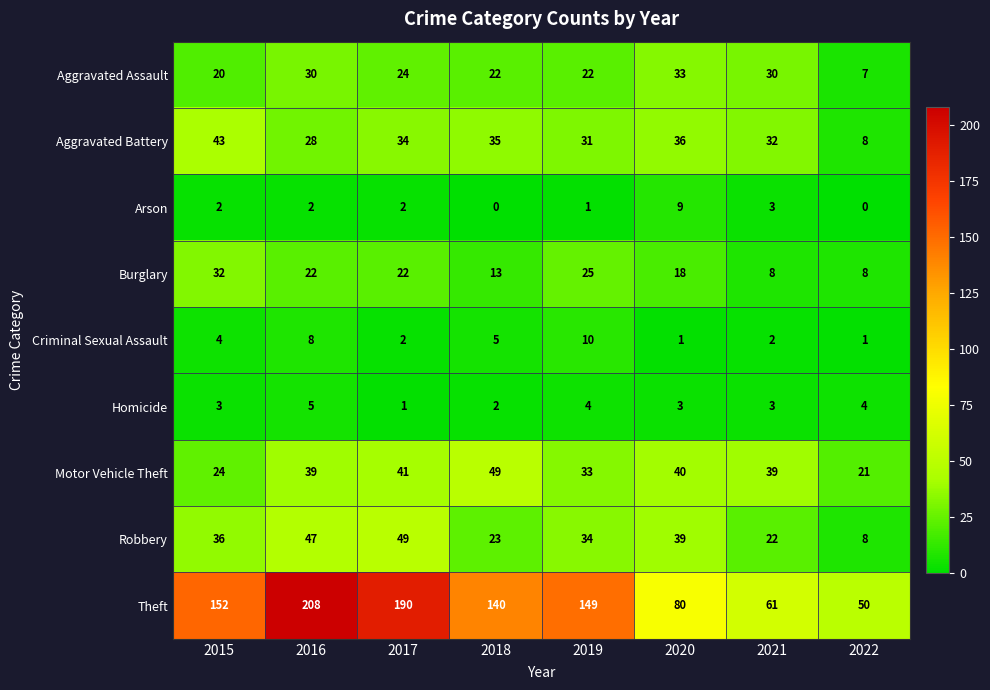

What is the minimum value for Aggravated Assault?

7